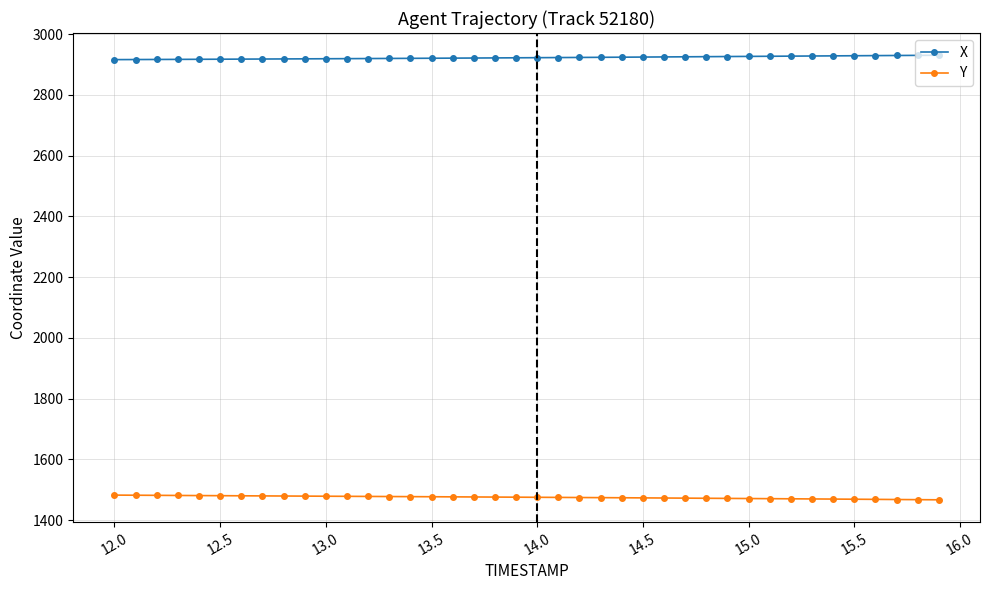

What is the smallest value displayed?

1467.1